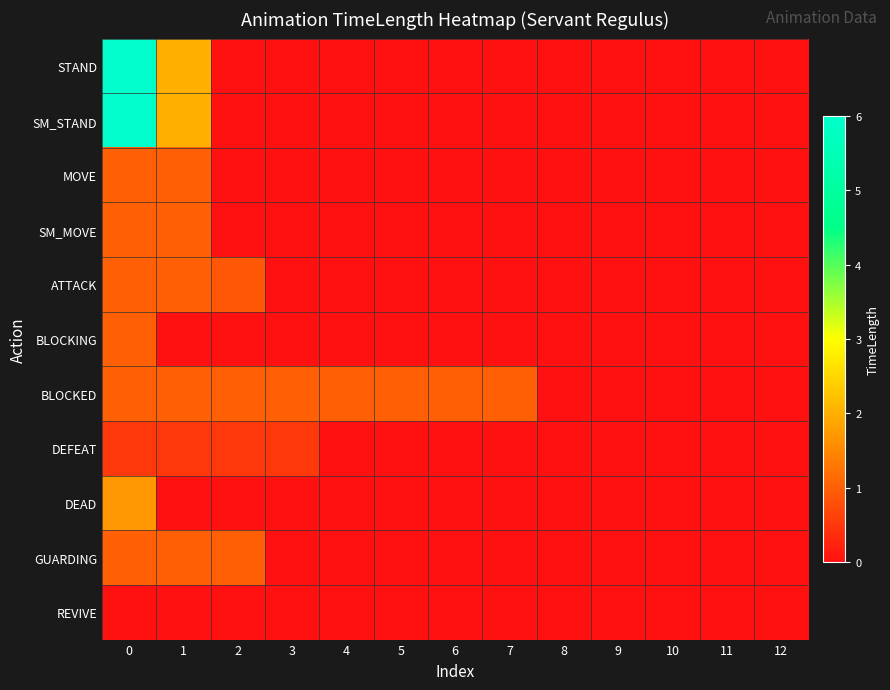

Which has a higher value, 2 or 8?

2